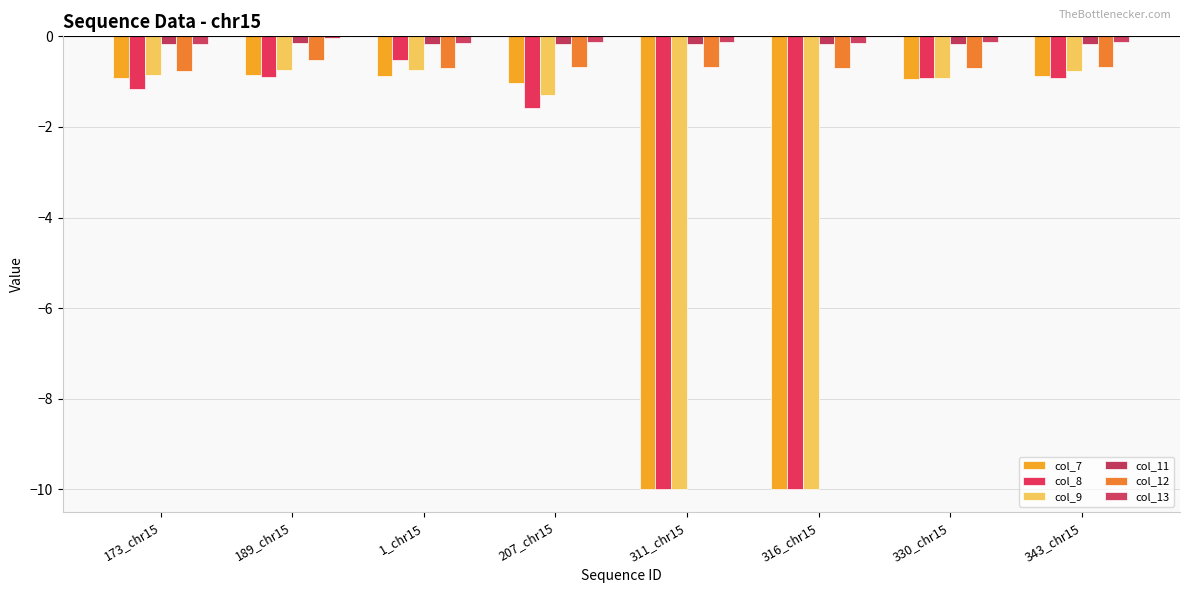

True or false: col_9 has a value of -10.0 at 311_chr15.

True